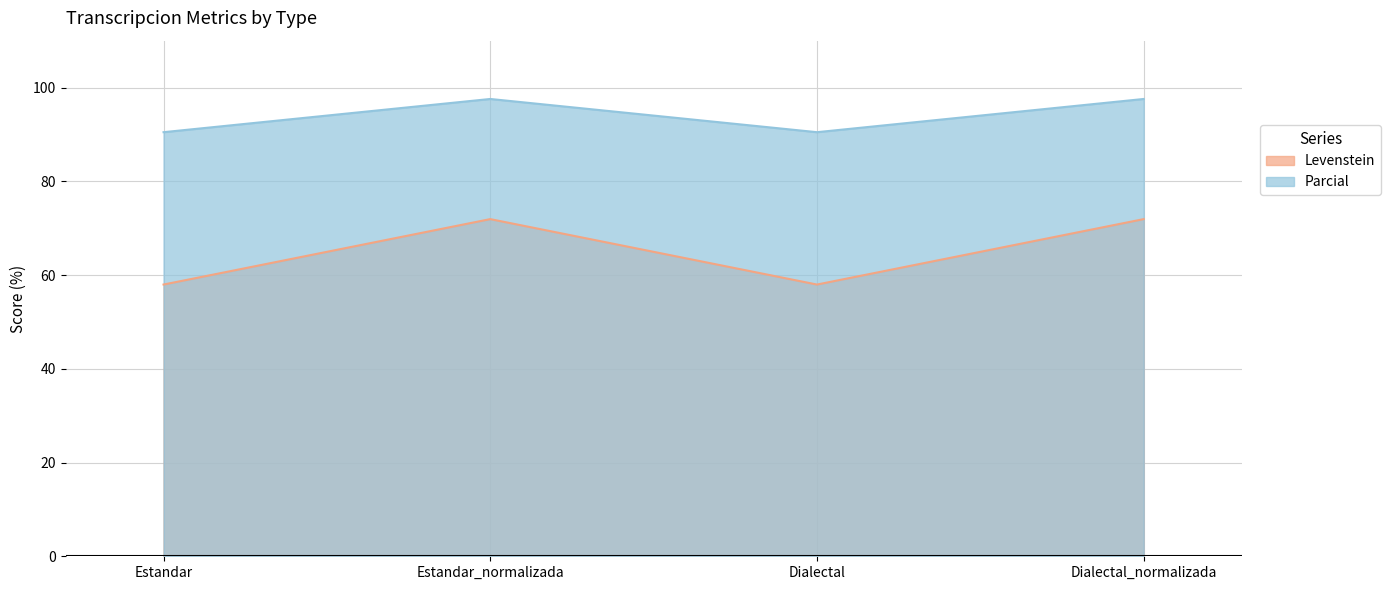

List the labels in order of Parcial value, smallest first.

Estandar, Dialectal, Estandar_normalizada, Dialectal_normalizada